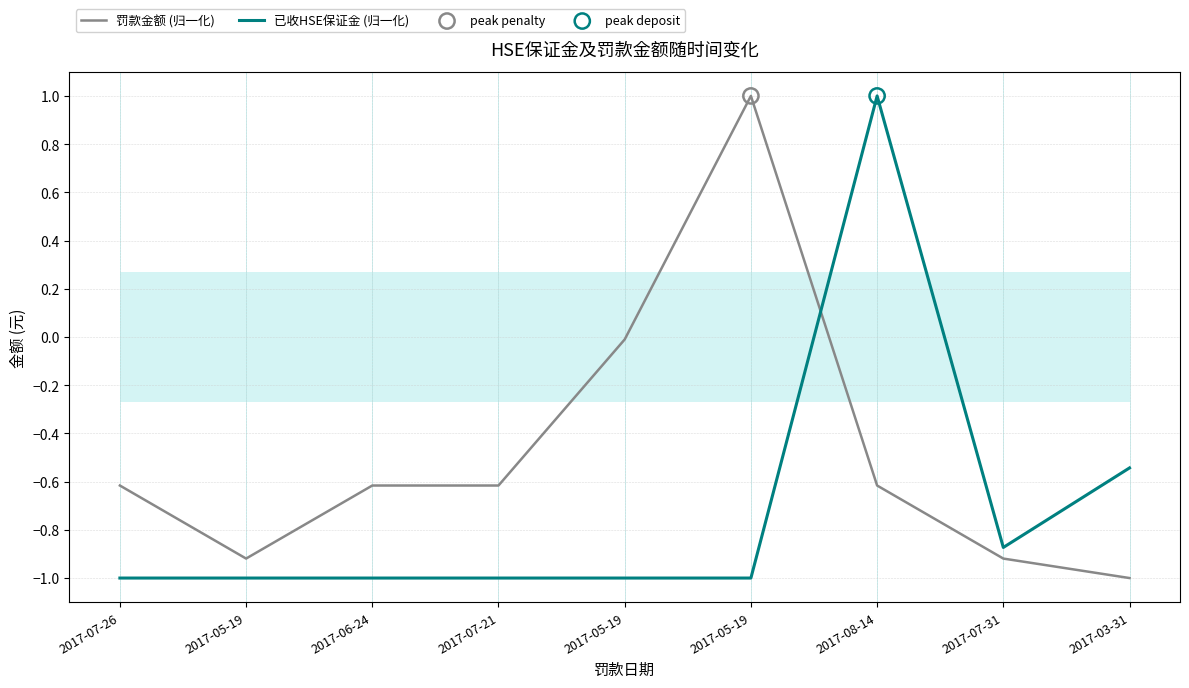

Which series has the widest spread of Y values?

罚款金额 (归一化)